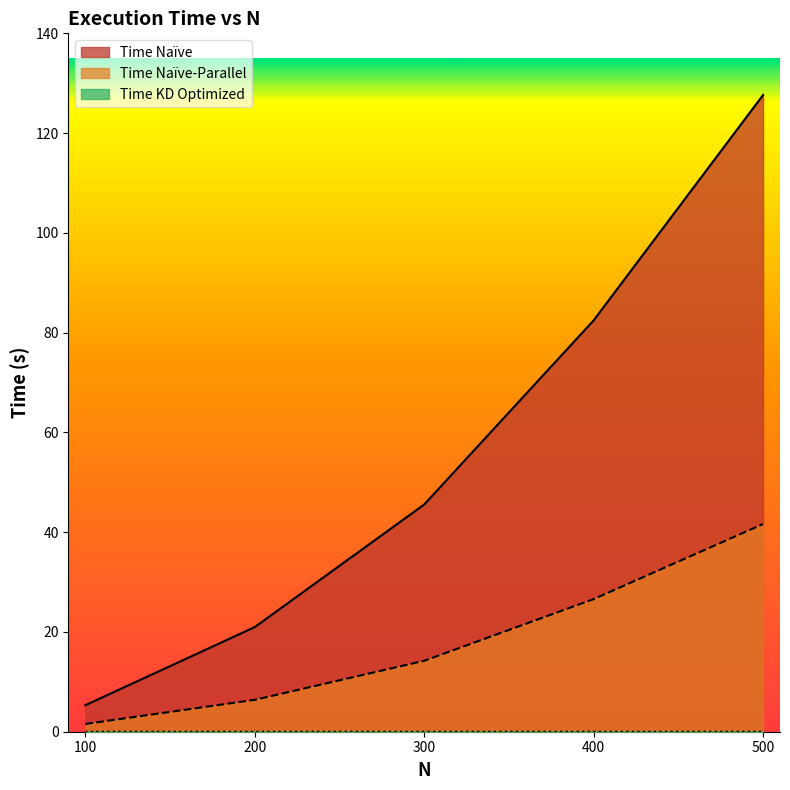

Rank the series by their maximum value, from lowest to highest.

Time KD Optimized, Time Naïve-Parallel, Time Naïve